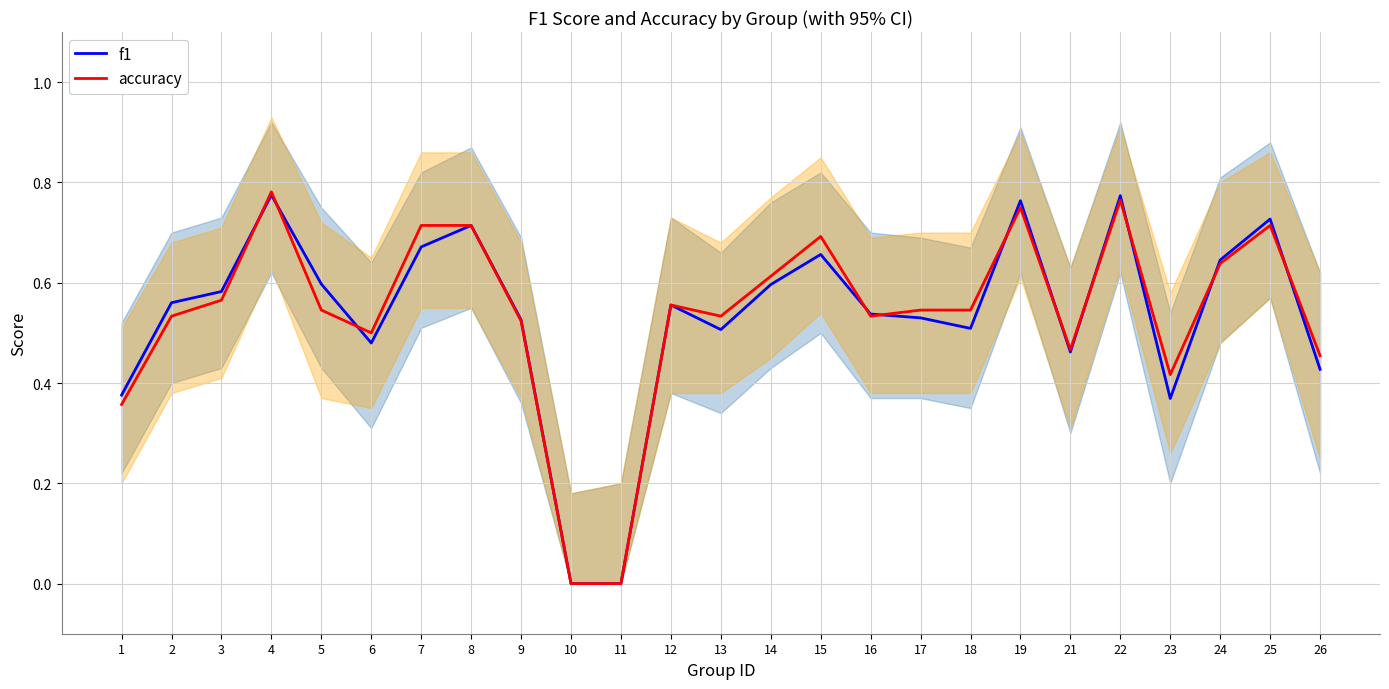

Between 1 and 14, which is larger?

14